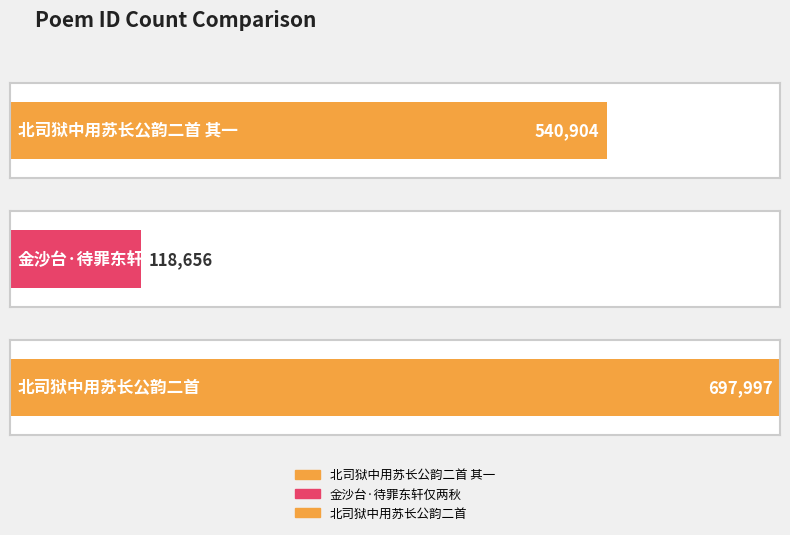

How many values are between 118656 and 697997?

3